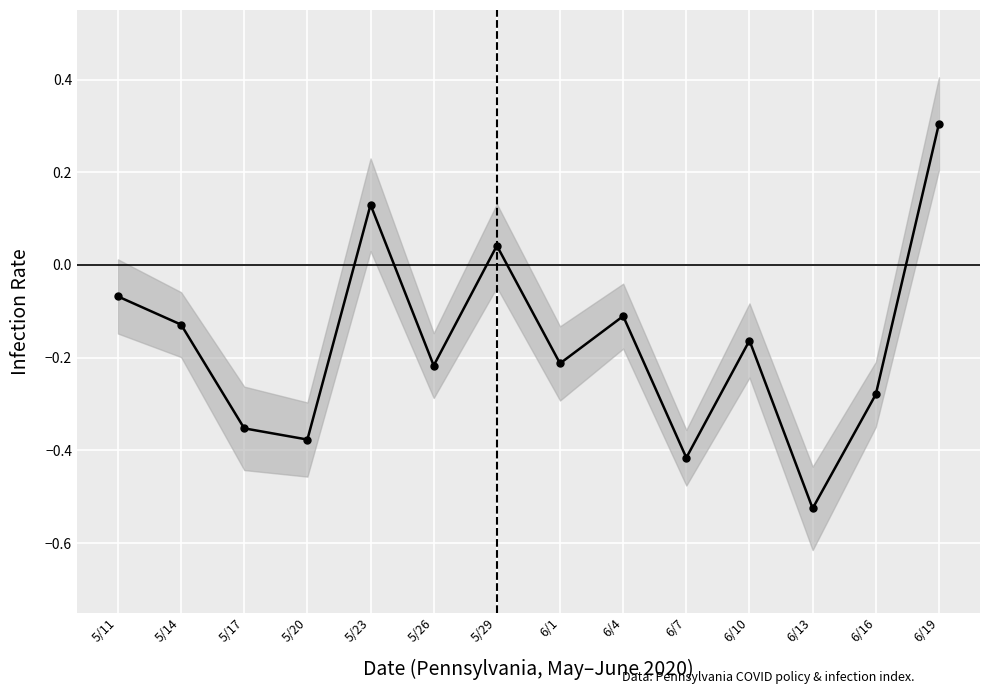

What is the change in value from 5/14 to 5/26?

-0.1